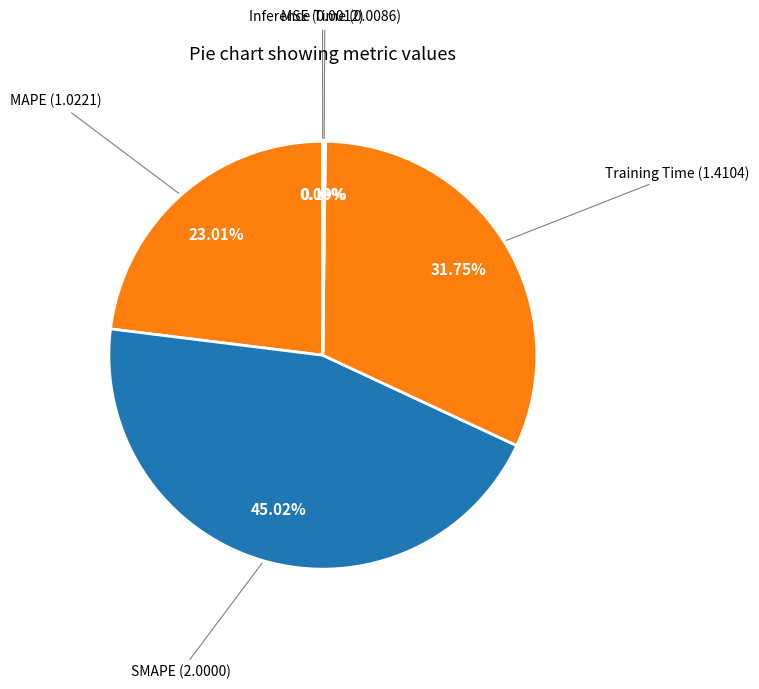

To the nearest percent, what is the average slice percentage?

20%